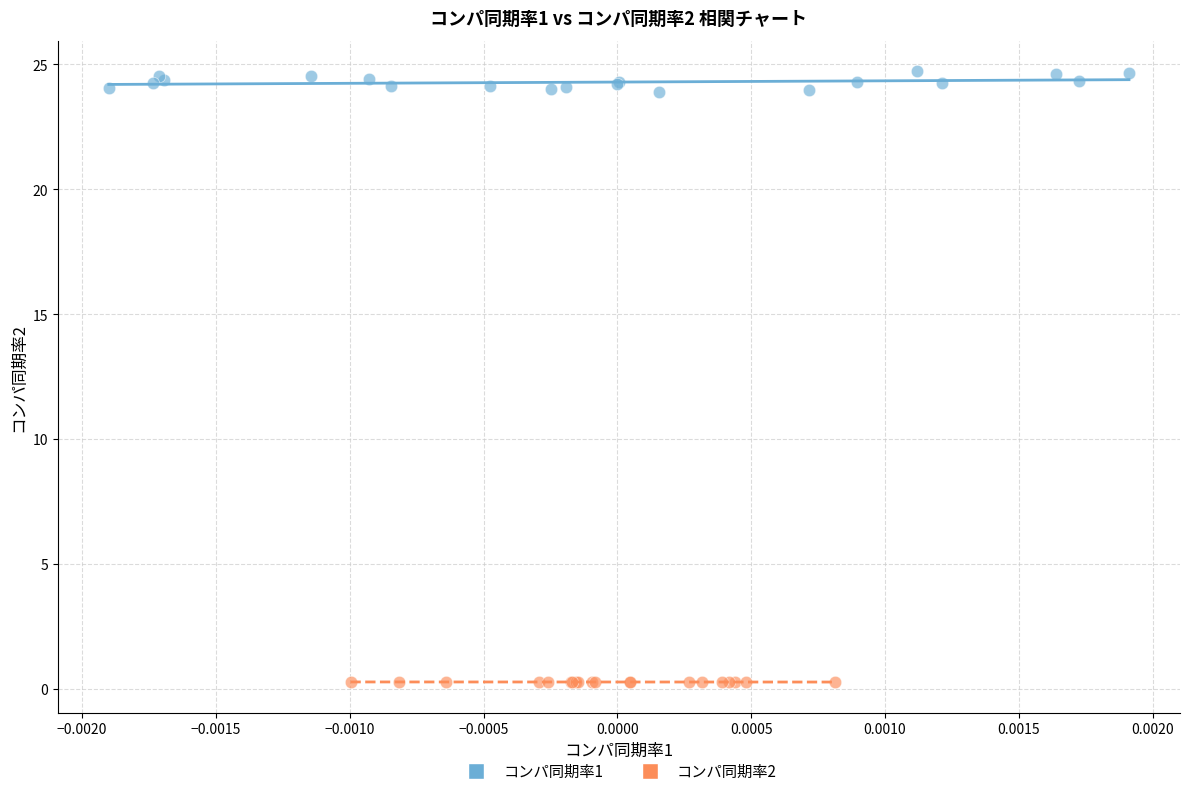

Which series has the widest spread of Y values?

コンパ同期率1